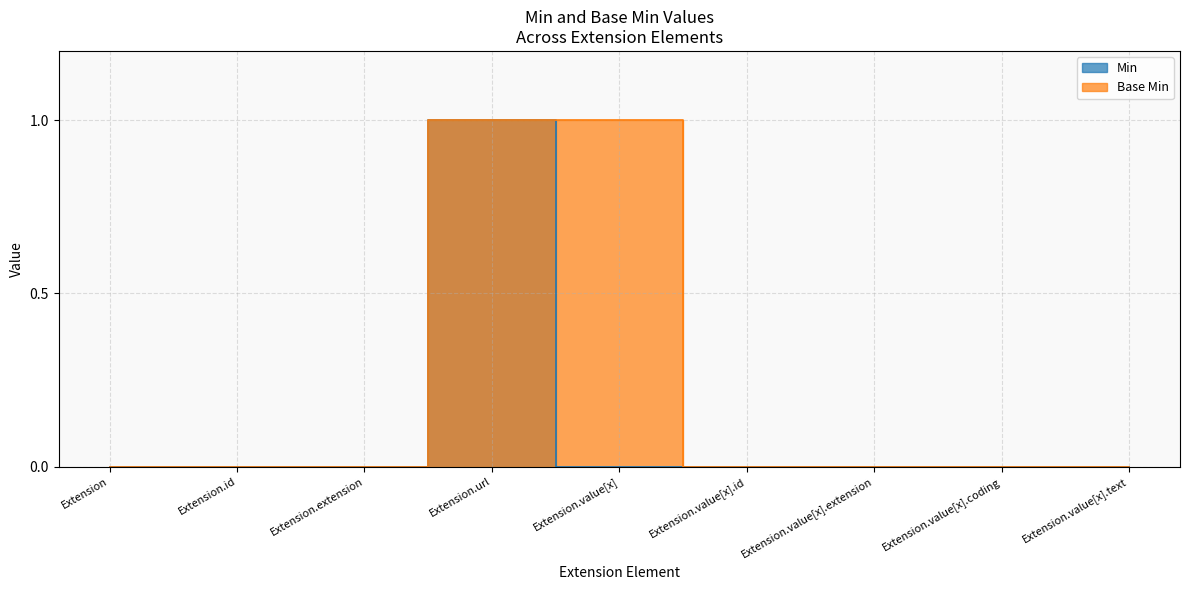

Rank the series by their maximum value, from highest to lowest.

Min, Base Min